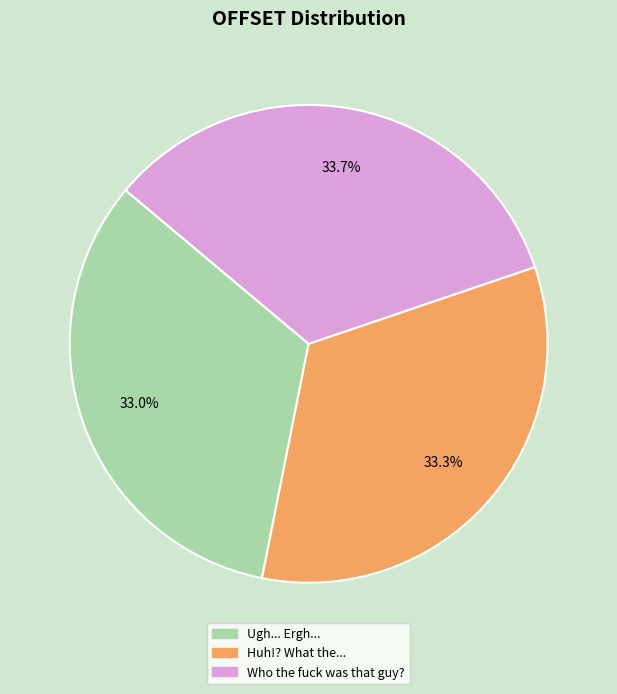

What is the ratio of the value at Ugh... Ergh... to the value at Who the fuck was that guy??

1.0